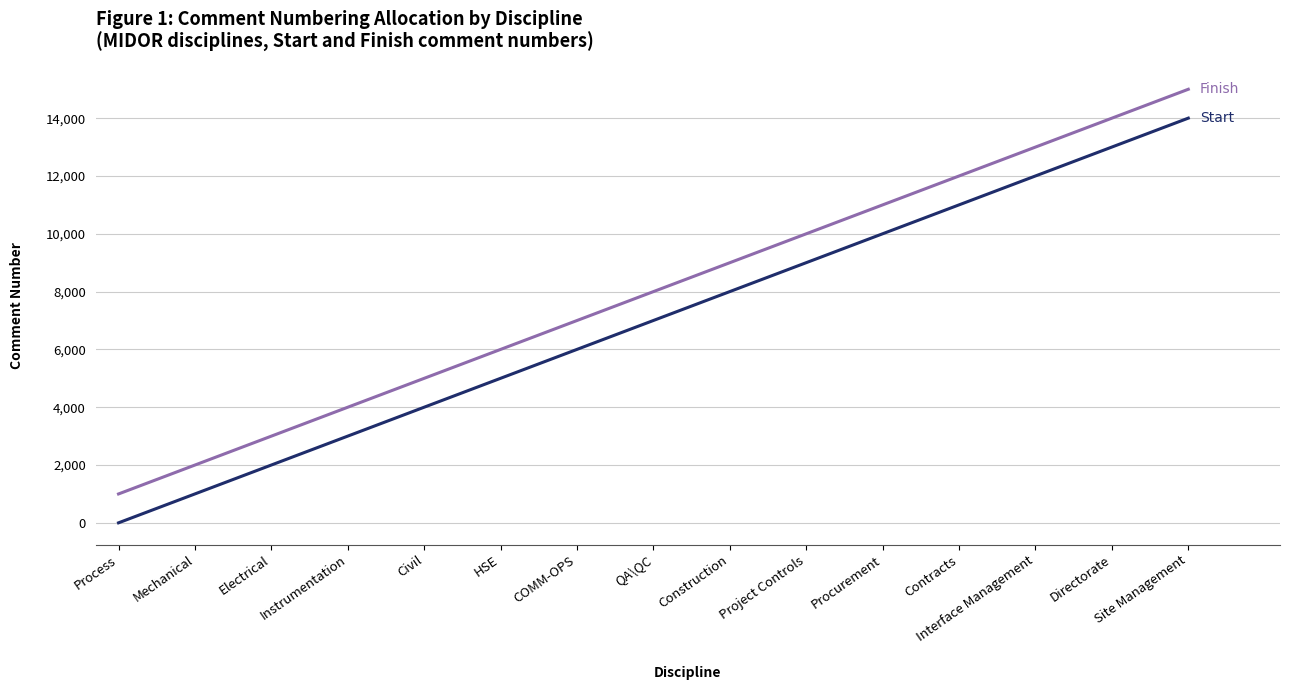

Which label corresponds to the smallest value in the chart?

Process